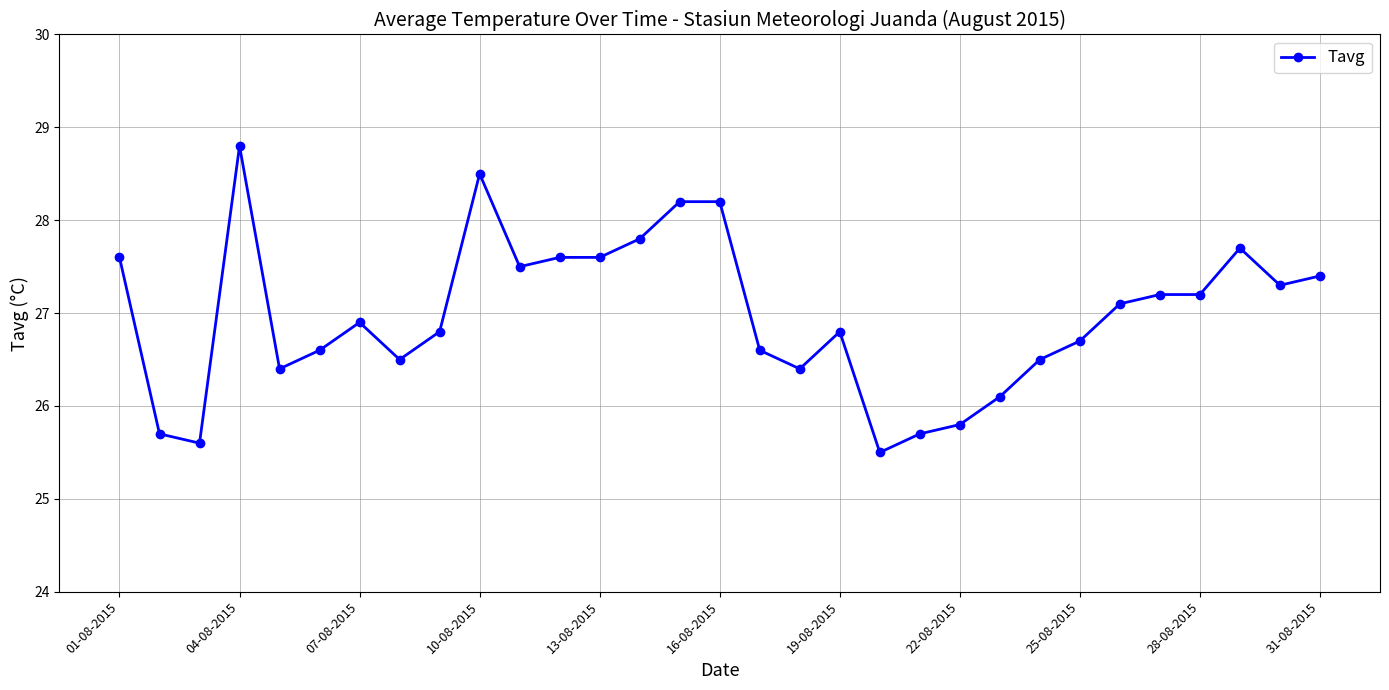

What is the smallest value displayed?

25.5